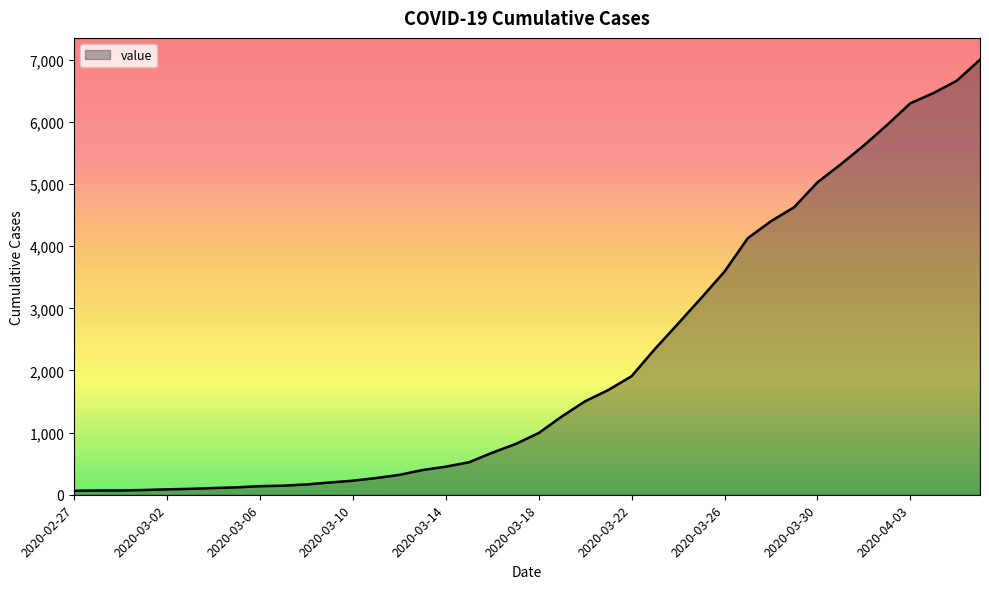

What is the difference between the maximum and minimum values?

6939